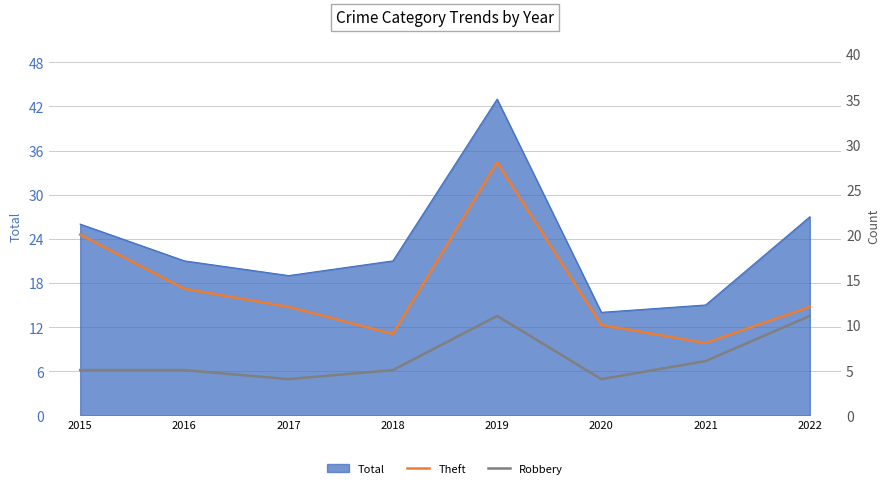

True or false: Robbery has more than 0 points higher than both neighbors.

True